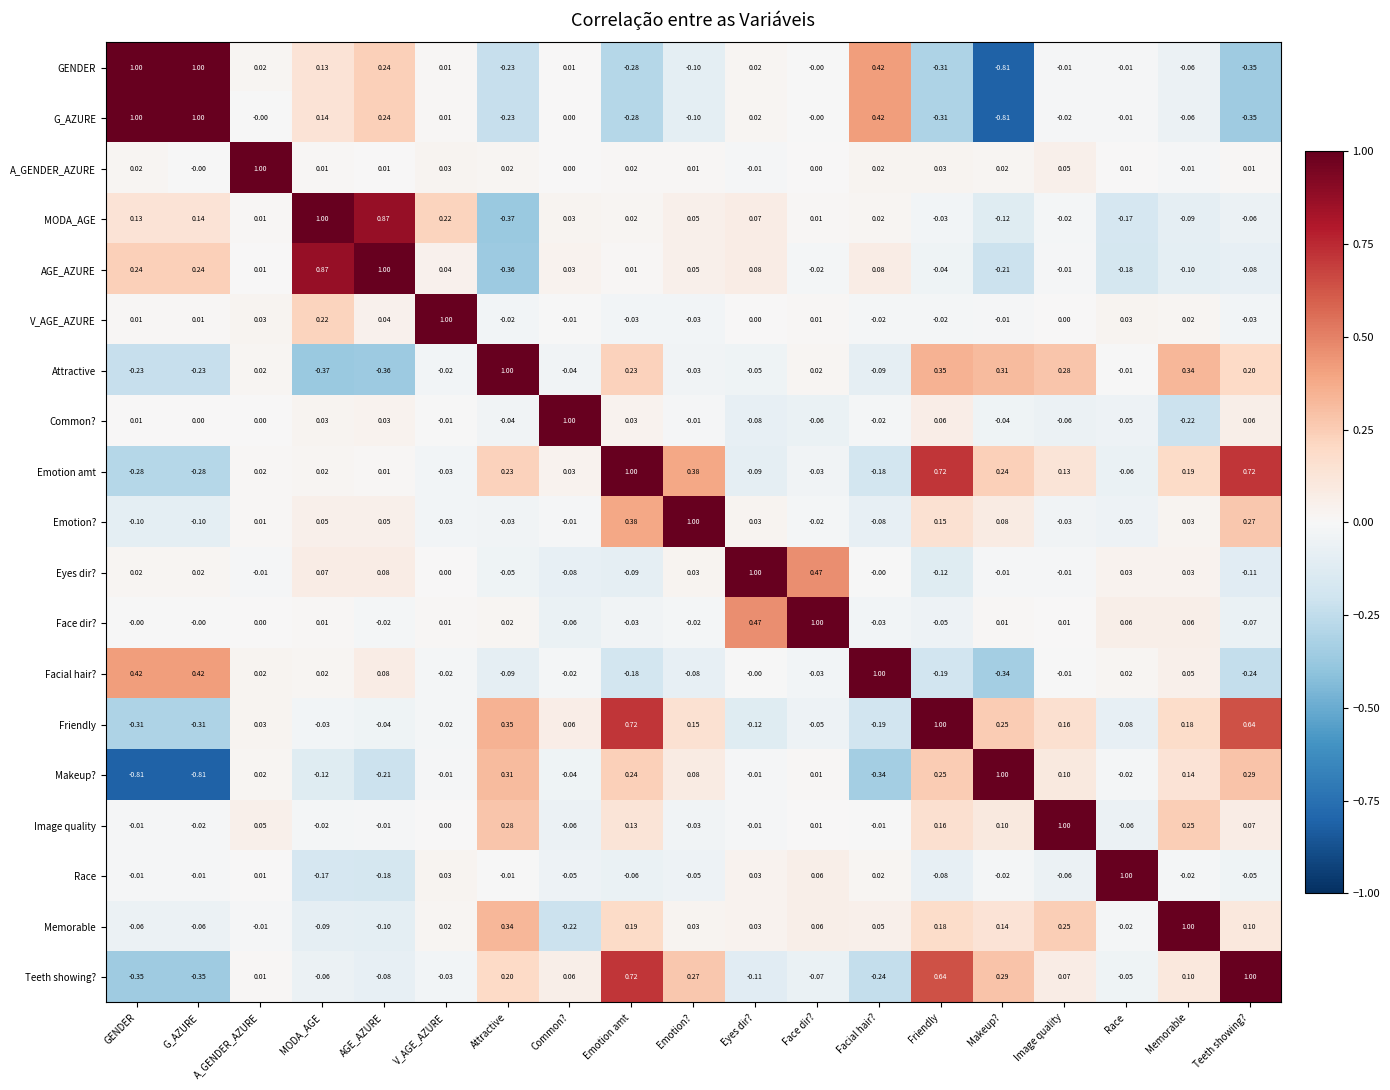

Which series has the largest total across all categories?

Emotion amt